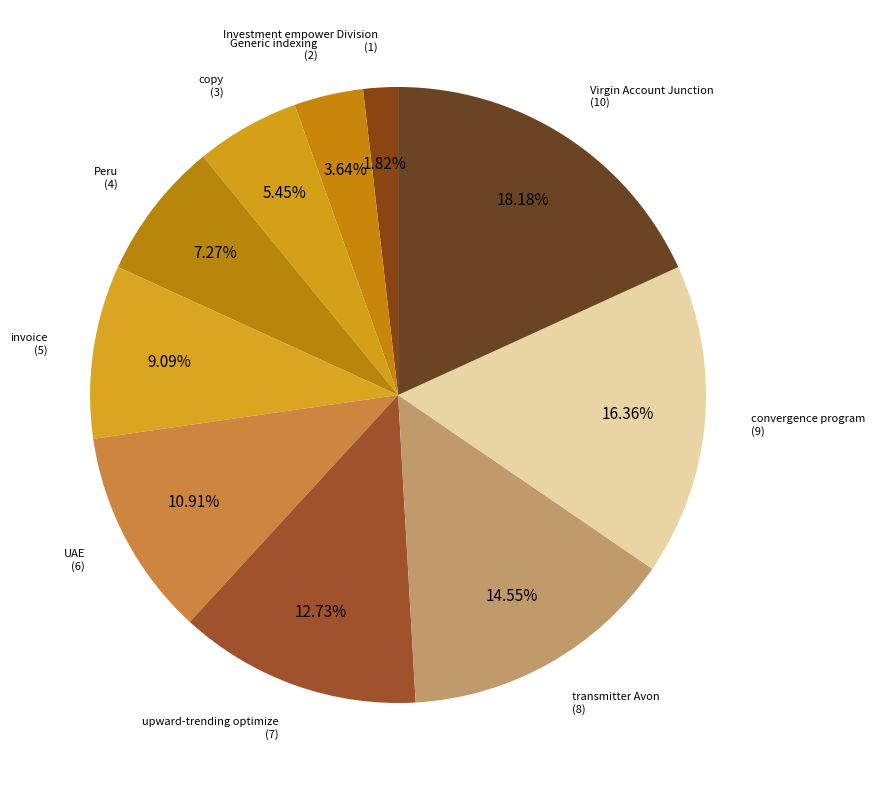

How many segments does this pie chart have?

10